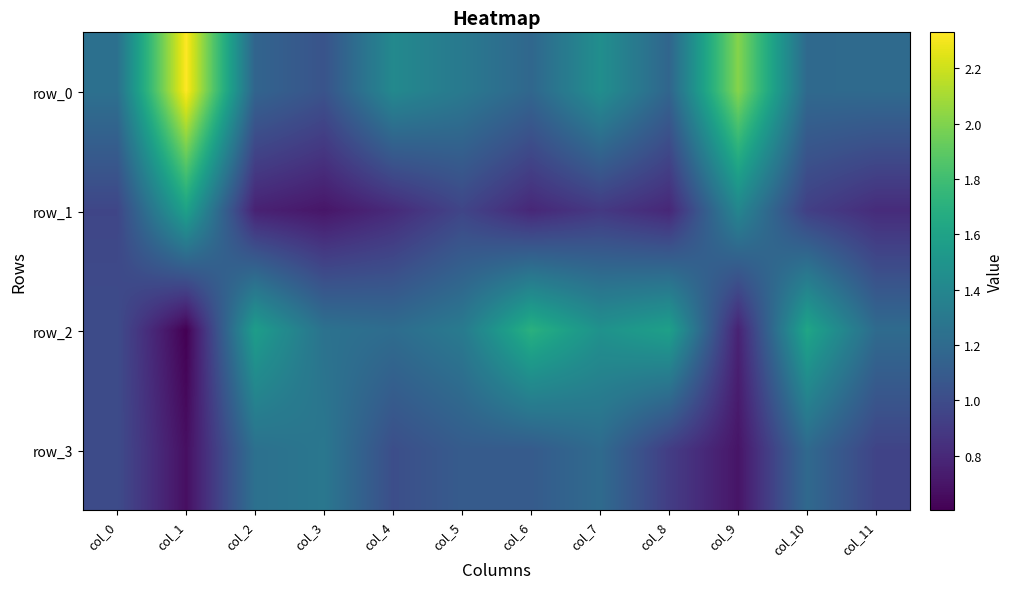

What is the total value across all series at col_11?

4.2